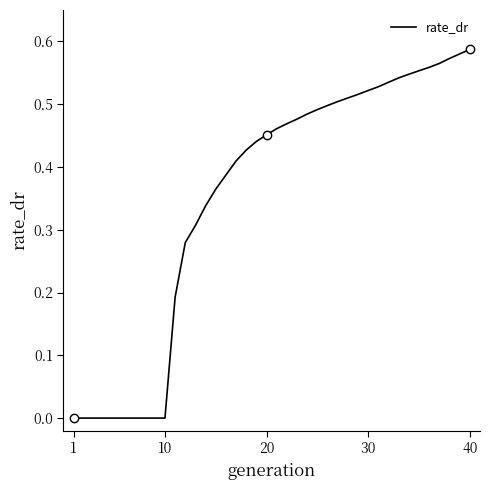

What is the sum of all values?

14.1